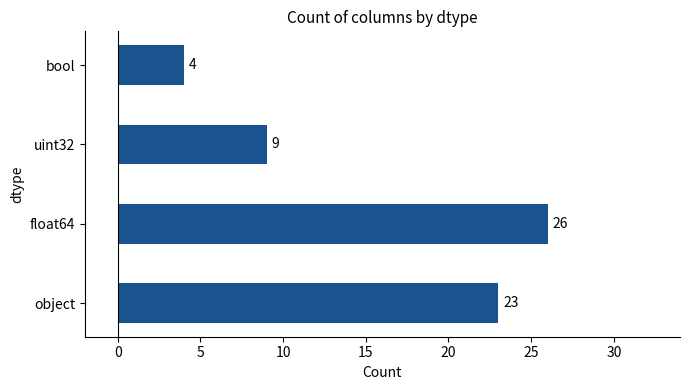

True or false: the data shows 35 at object.

False